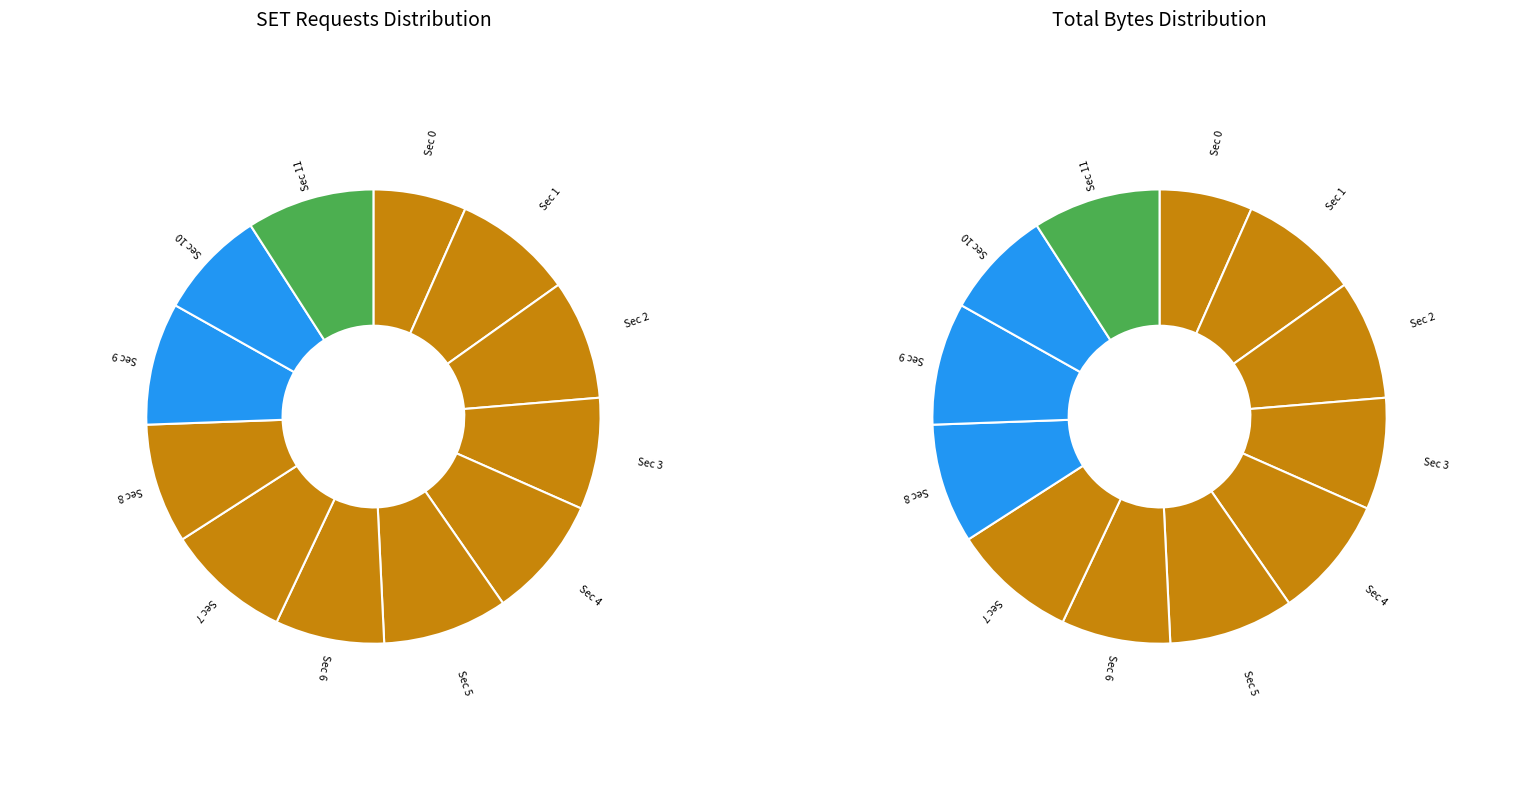

Which slice is the largest?

Second 11